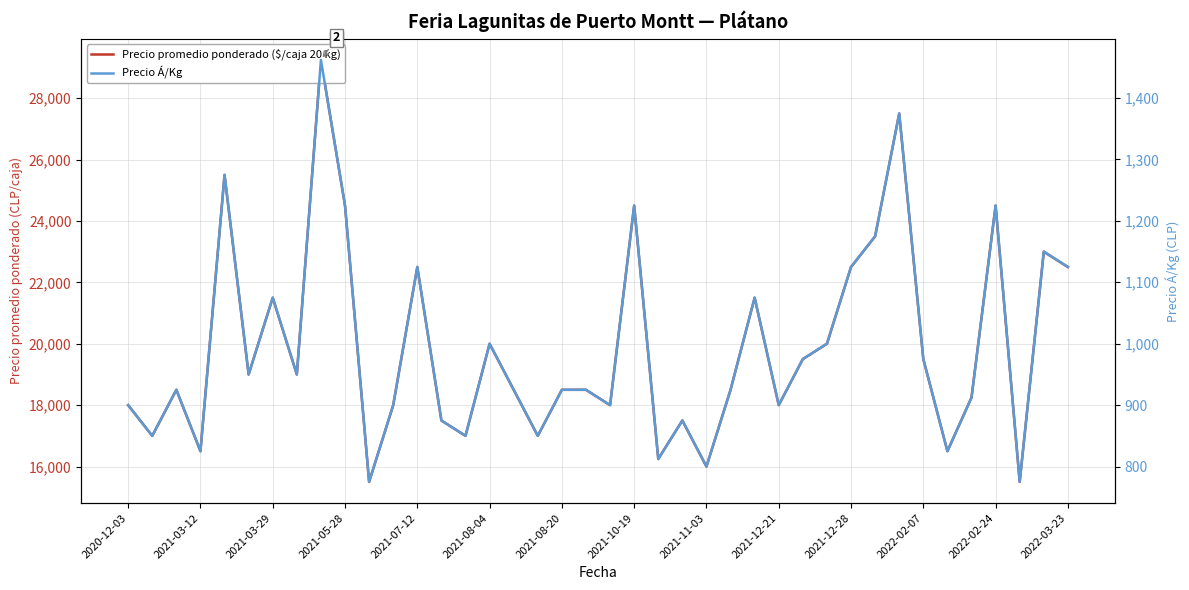

What is the approximate value of Precio Á/Kg at 2021-08-20, to the nearest 50?

900